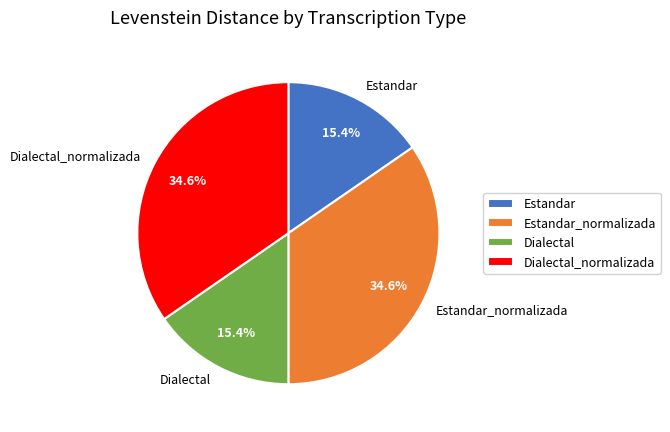

The Estandar_normalizada slice represents 27% of the pie. True or false?

False